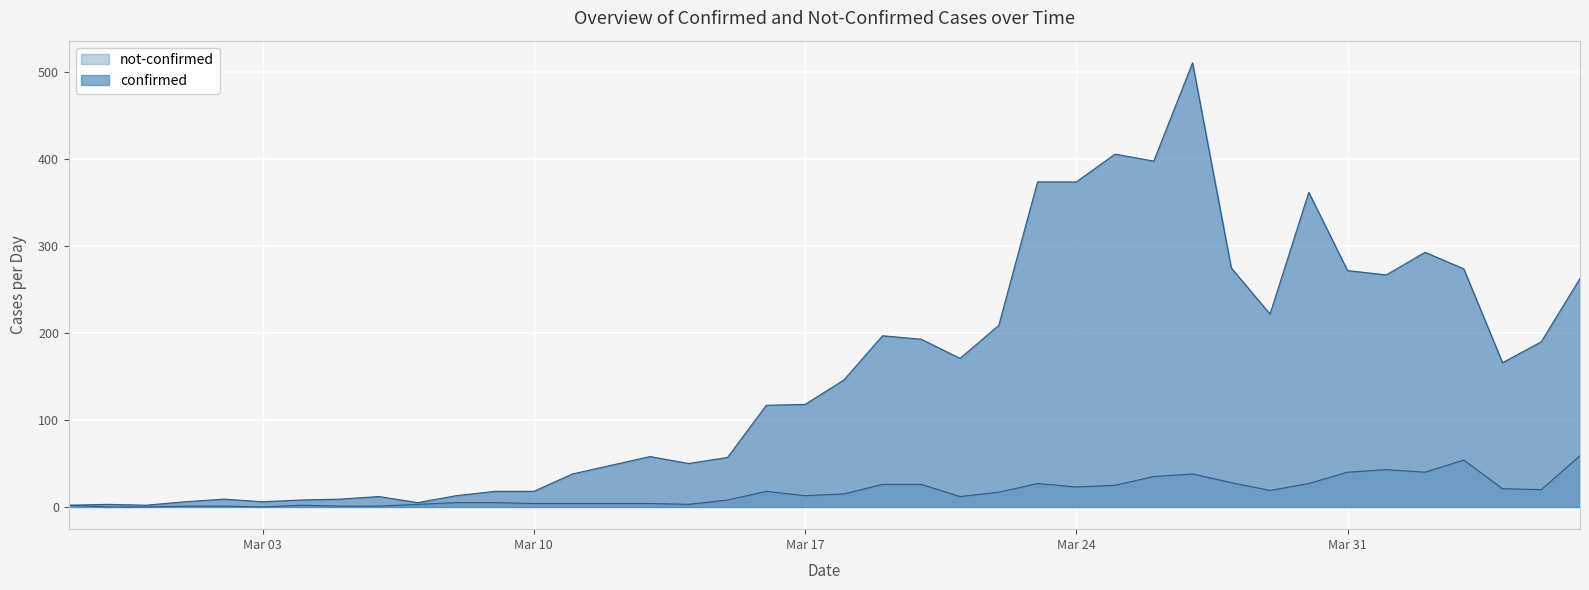

At which category is the sum across all series the highest?

2020-03-27